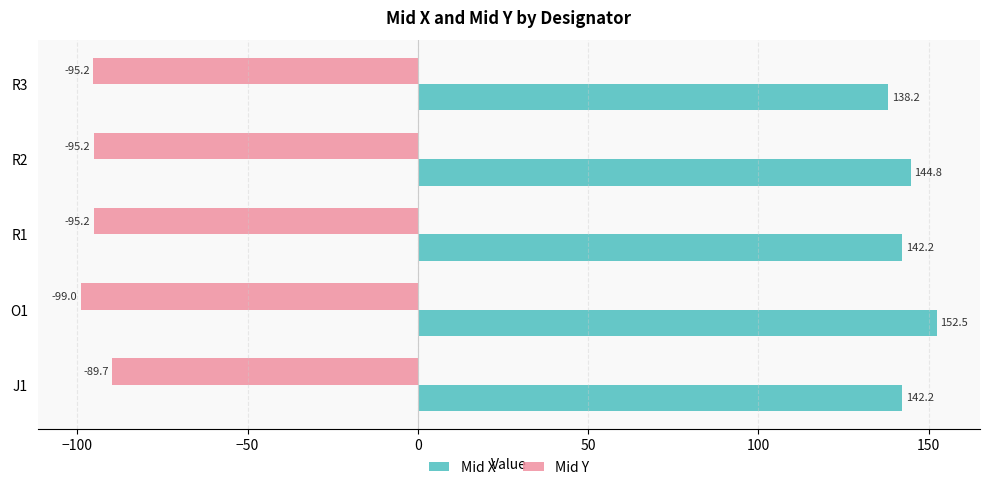

What is the difference between the maximum and second lowest values in the Mid Y series?

5.6